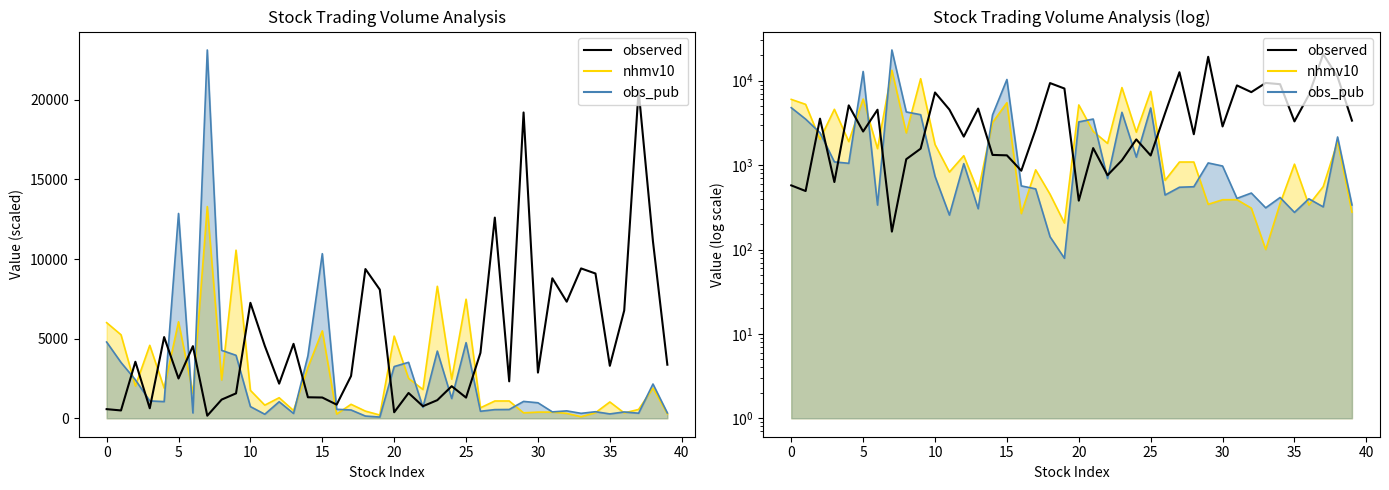

What value does the data have at 20?

379